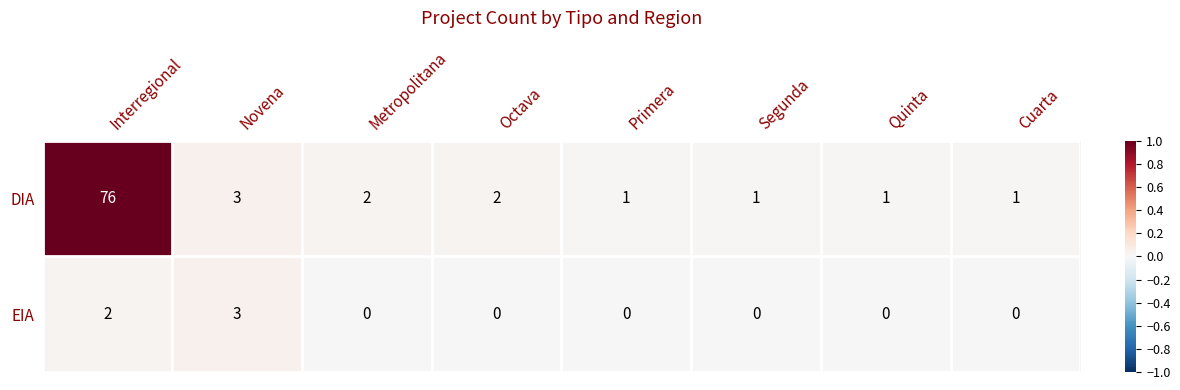

Reading left to right, what are all the values shown in this chart?

DIA: 76	3	2	2	1	1	1	1
EIA: 2	3	0	0	0	0	0	0